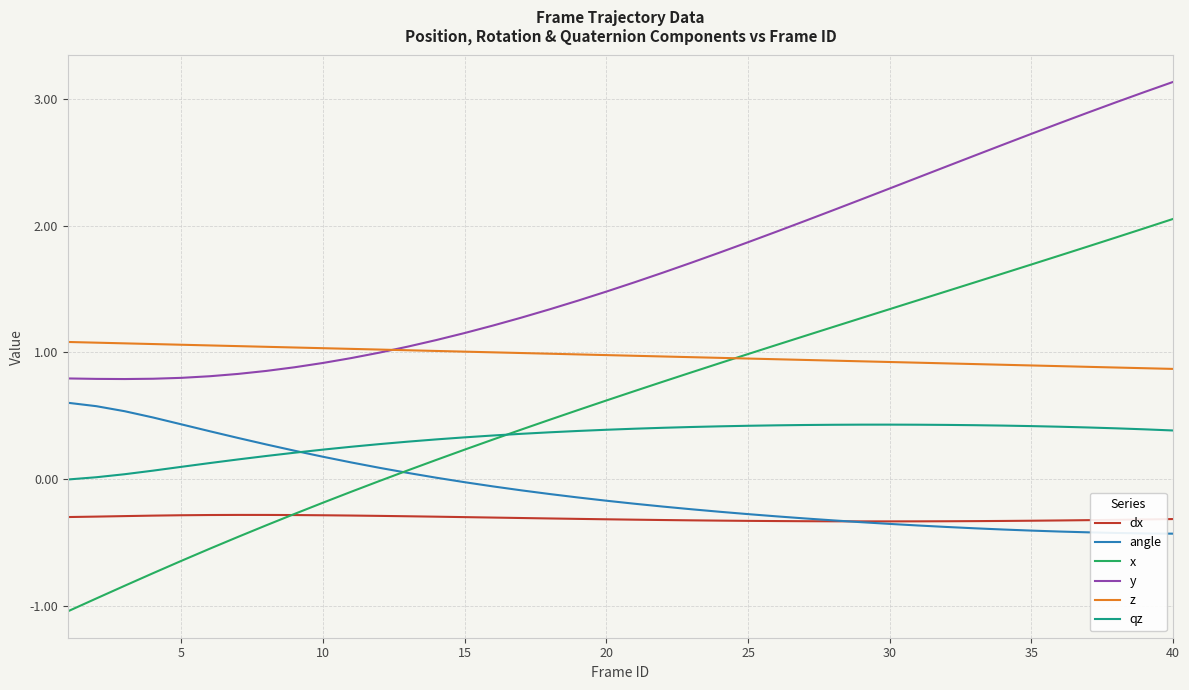

What is the minimum value for angle?

-0.4